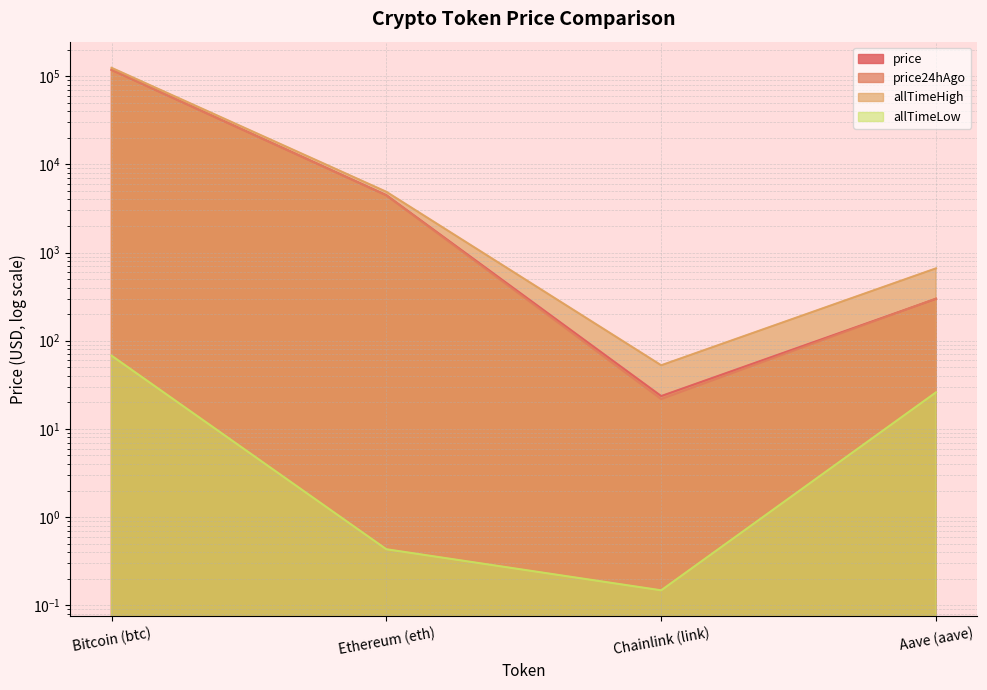

How many lines are shown in the chart?

4